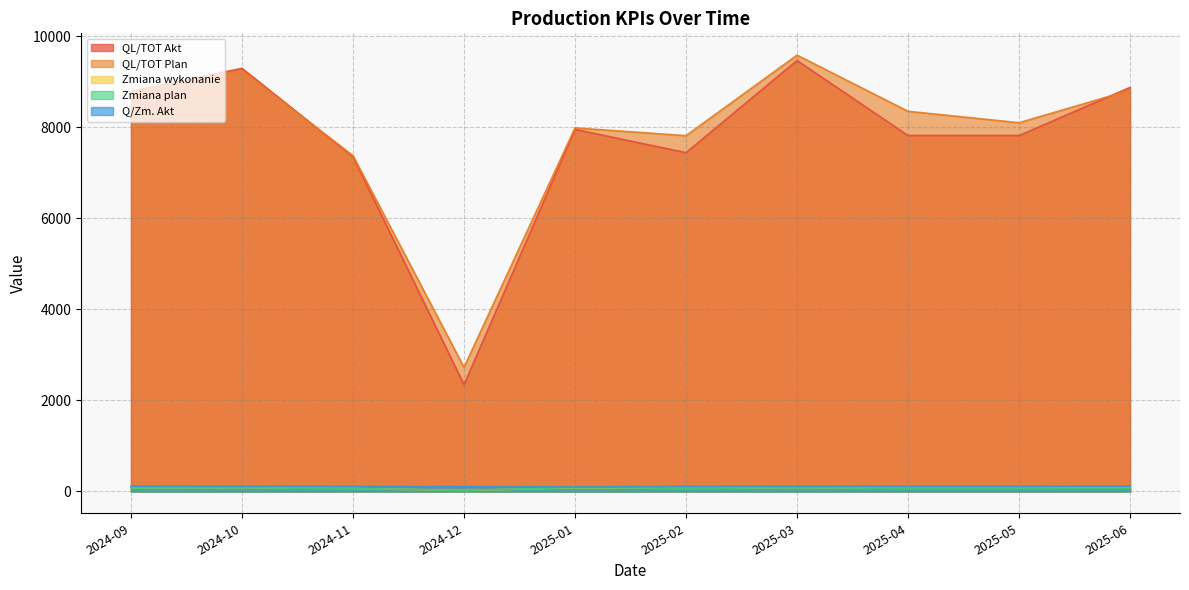

Count the number of data series in this chart.

5